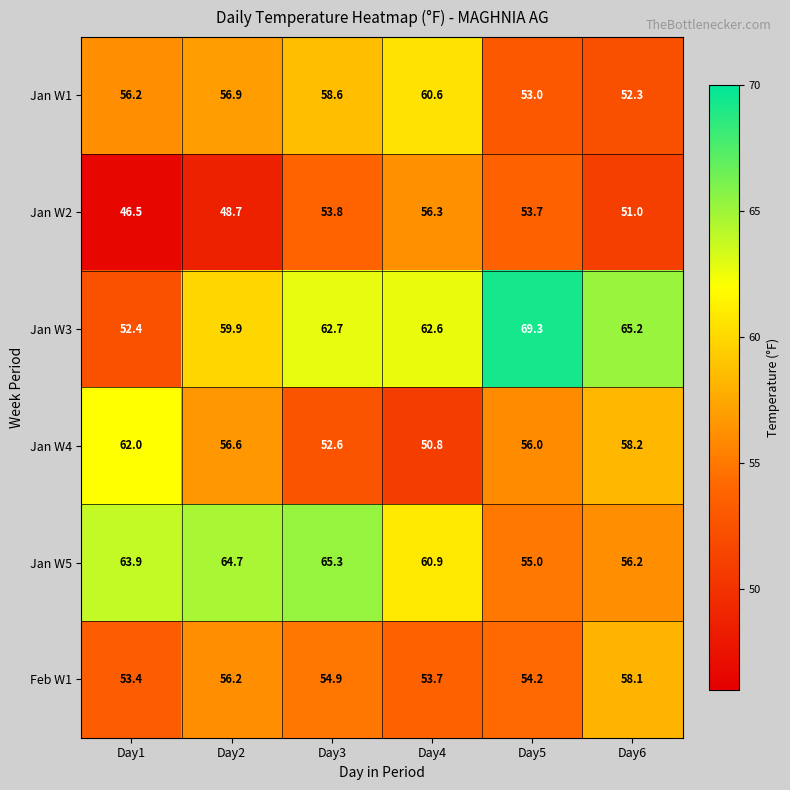

Where does the Jan W2 series first go above 53?

Day3